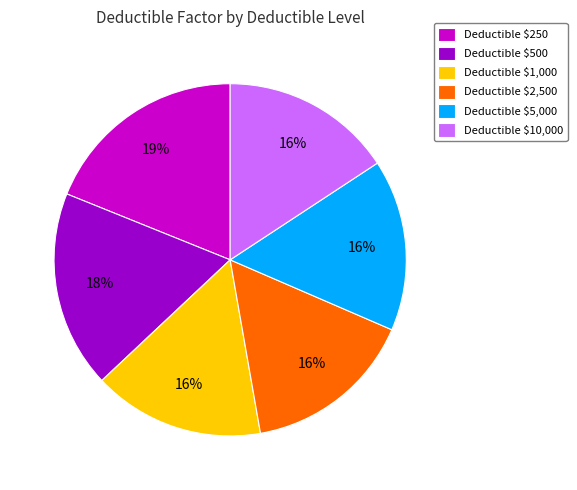

Which category has the biggest portion of the pie?

Deductible $250